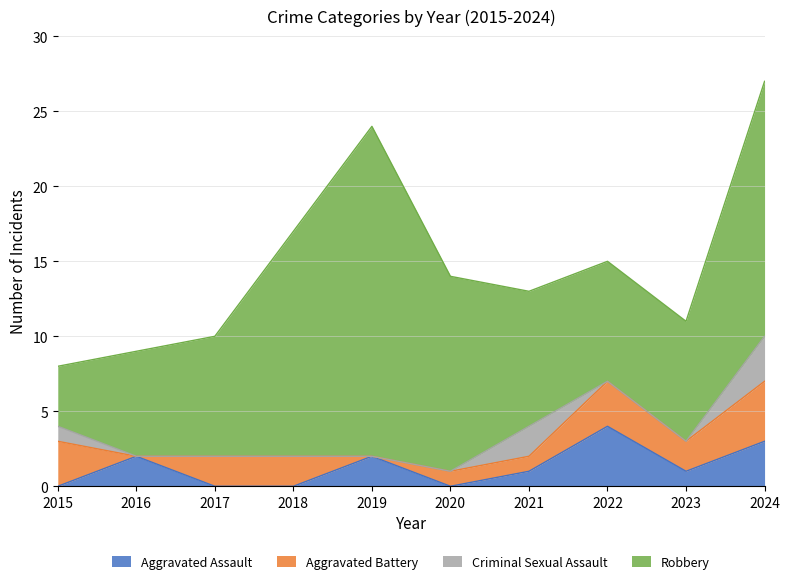

True or false: Aggravated Battery and Aggravated Assault intersect in this chart.

True